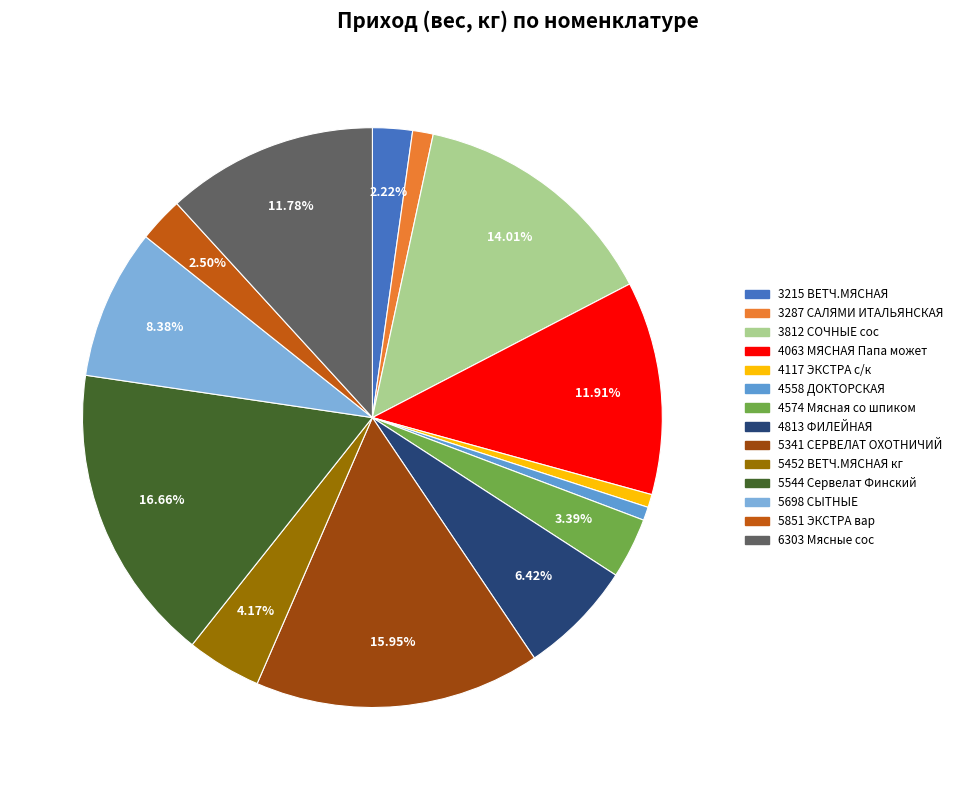

The 4558 ДОКТОРСКАЯ slice represents 1% of the pie. True or false?

True